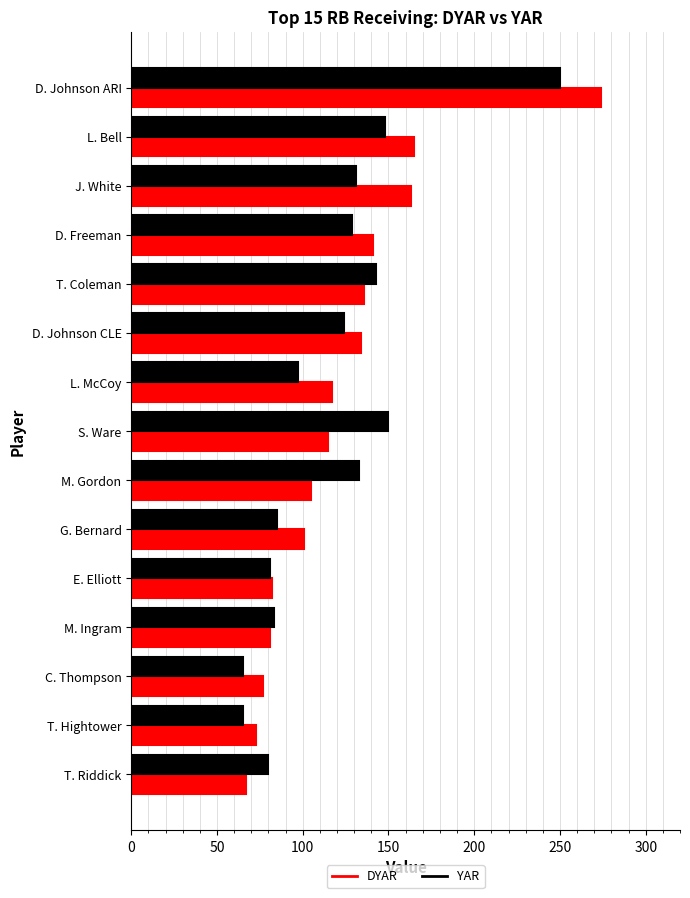

What is the total value across all series at T. Hightower?

138